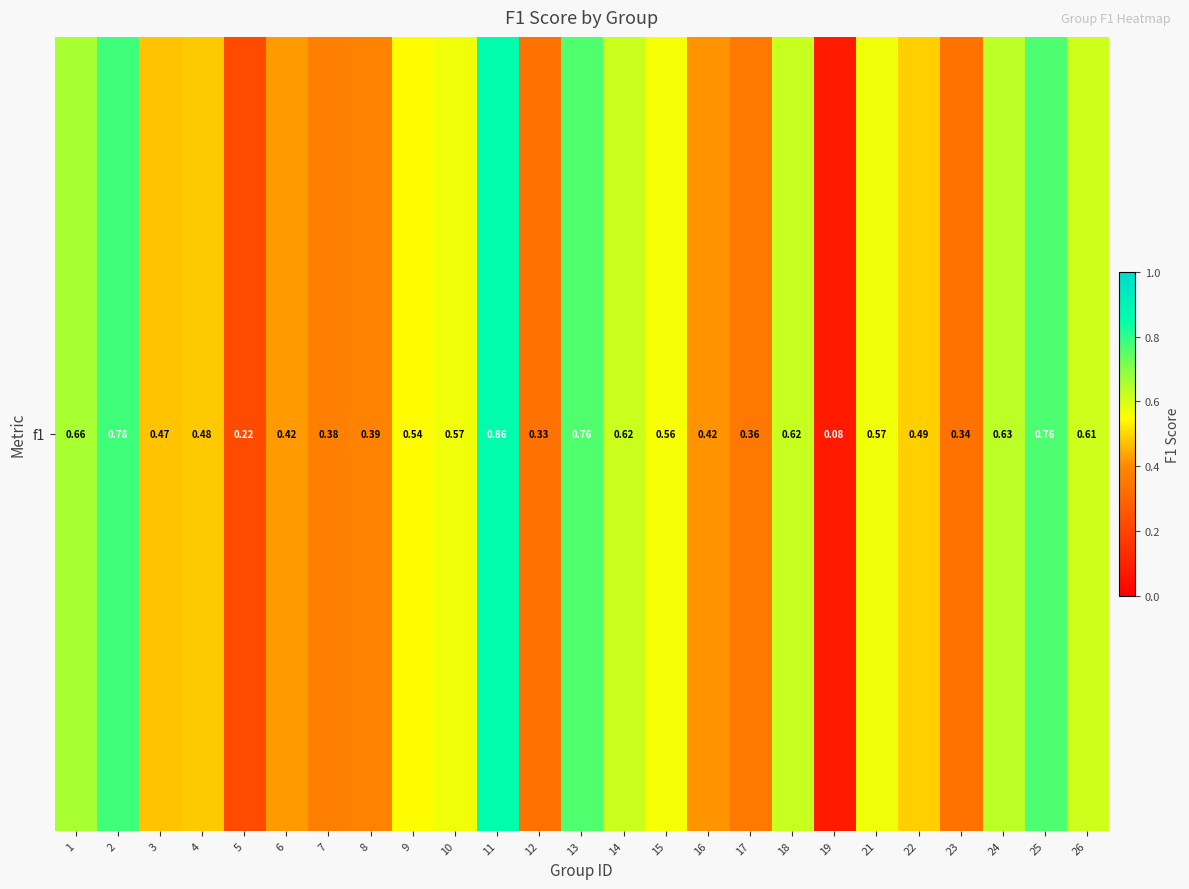

Rank the categories by value from lowest to highest.

19, 5, 12, 23, 17, 7, 8, 16, 6, 3, 4, 22, 9, 15, 10, 21, 26, 14, 18, 24, 1, 13, 25, 2, 11